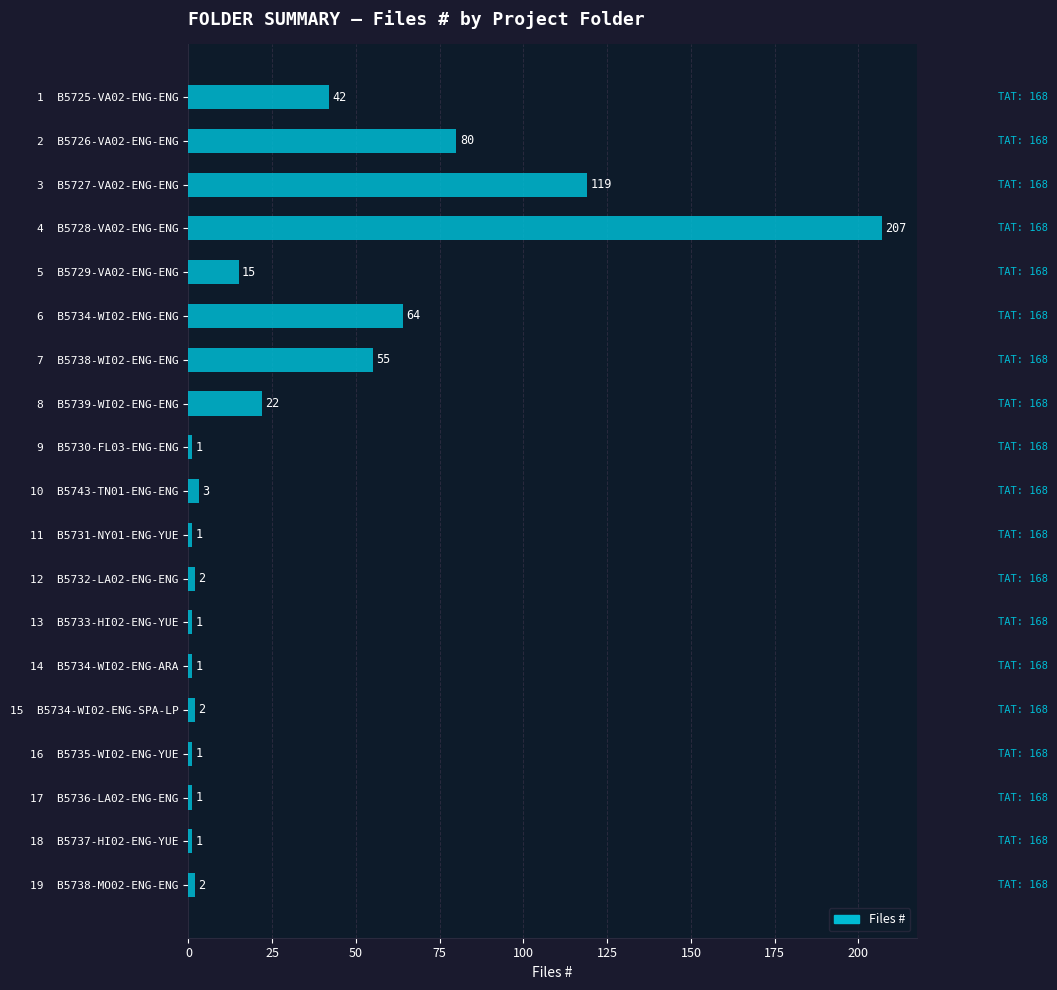

True or false: the data shows 2 at 12  B5732-LA02-ENG-ENG.

True